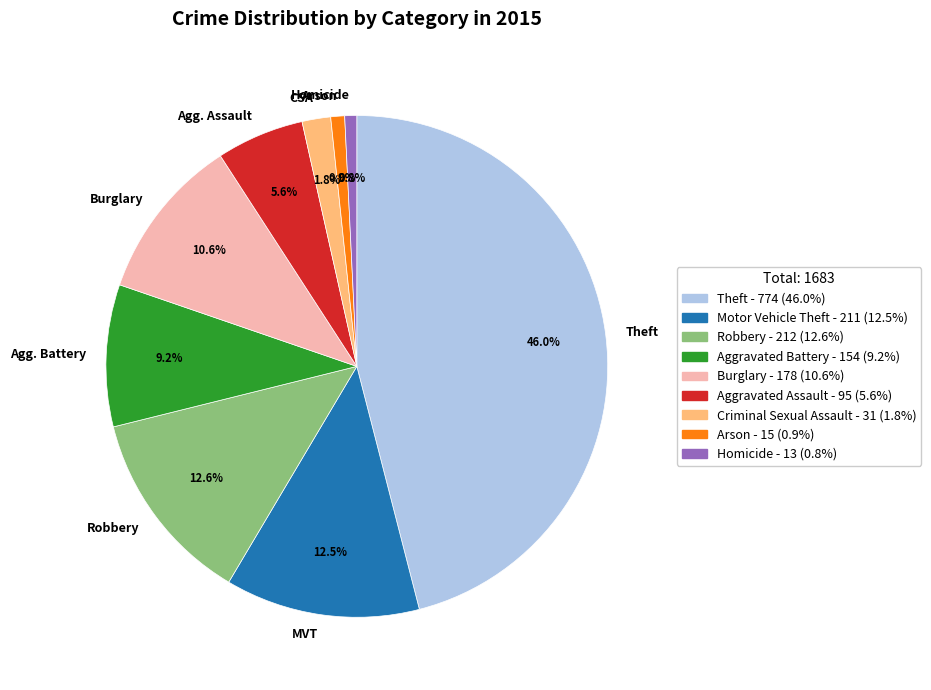

True or false: Homicide accounts for 1% of the total.

True